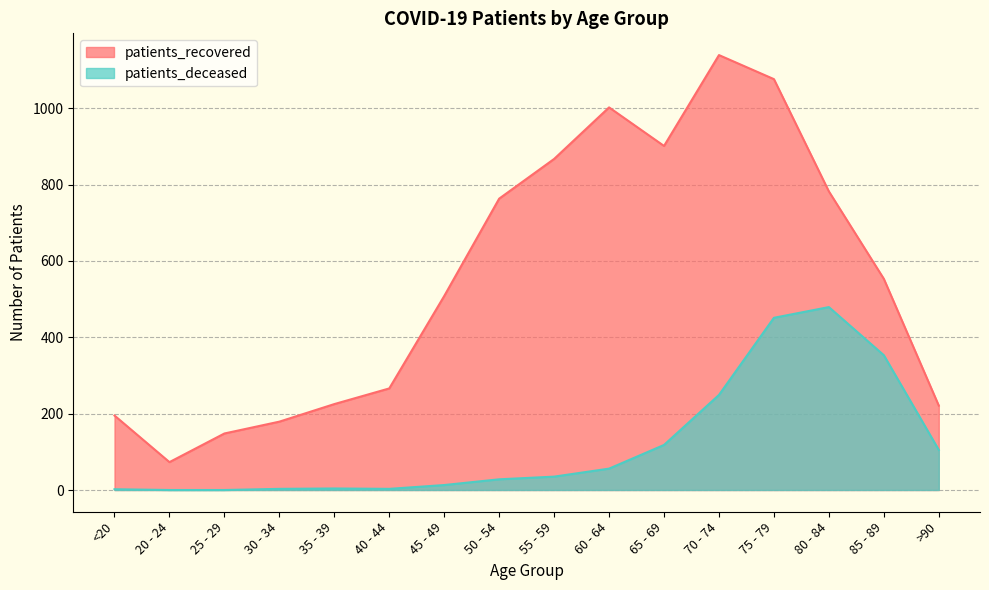

What is the difference between the maximum and minimum values in the patients_deceased series?

479